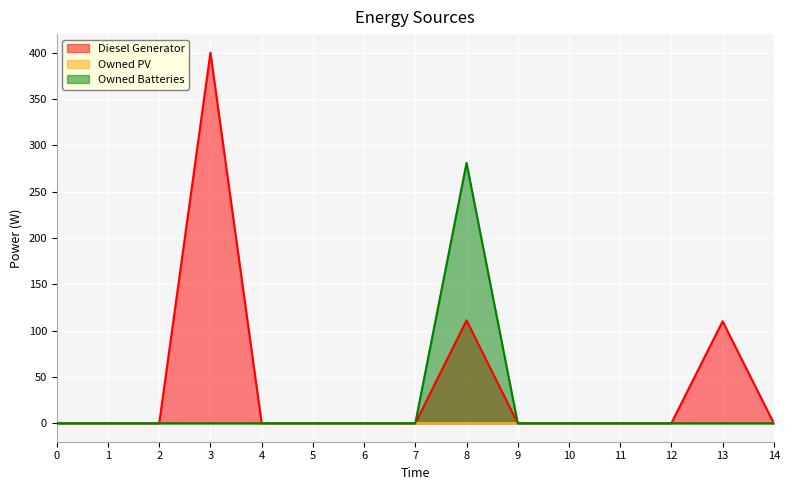

Which series changed the most between 2 and 7?

Diesel Generator